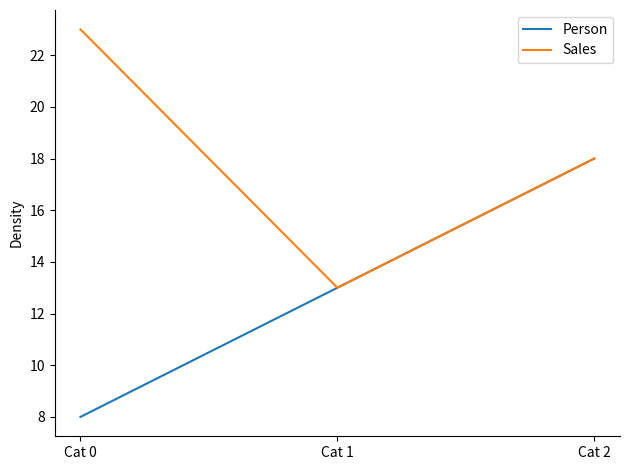

True or false: Sales has a value of 20 at Cat 1.

False